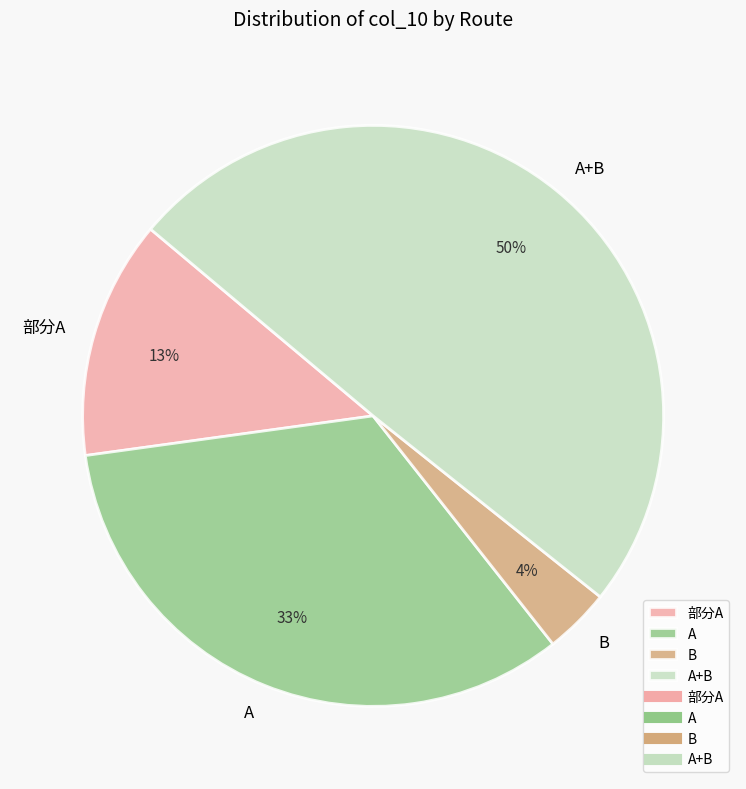

Does 部分A account for over 50% of the chart?

No